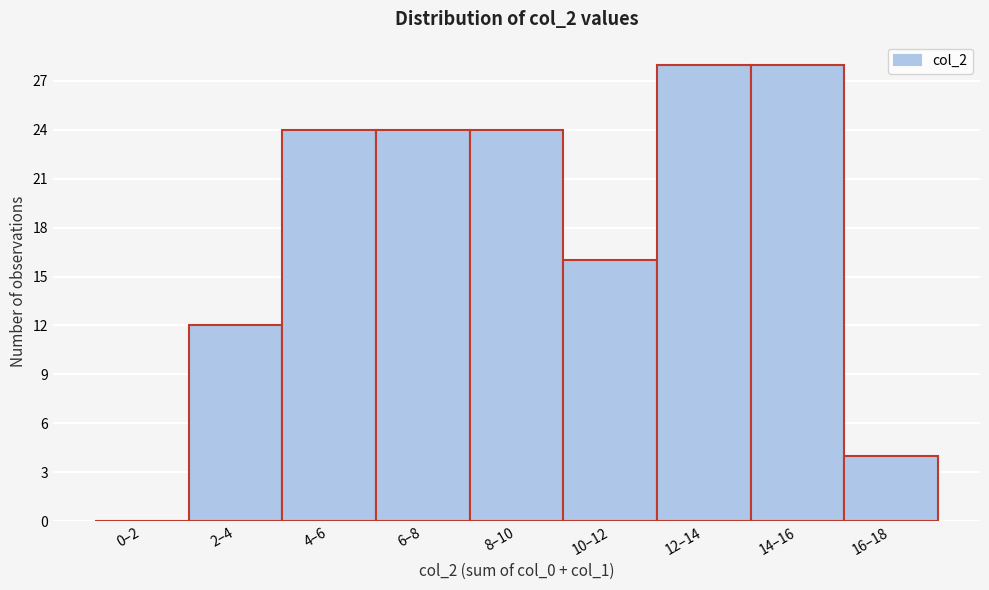

Reading left to right, what are all the values shown in this chart?

0–2=0	2–4=12	4–6=24	6–8=24	8–10=24	10–12=16	12–14=28	14–16=28	16–18=4